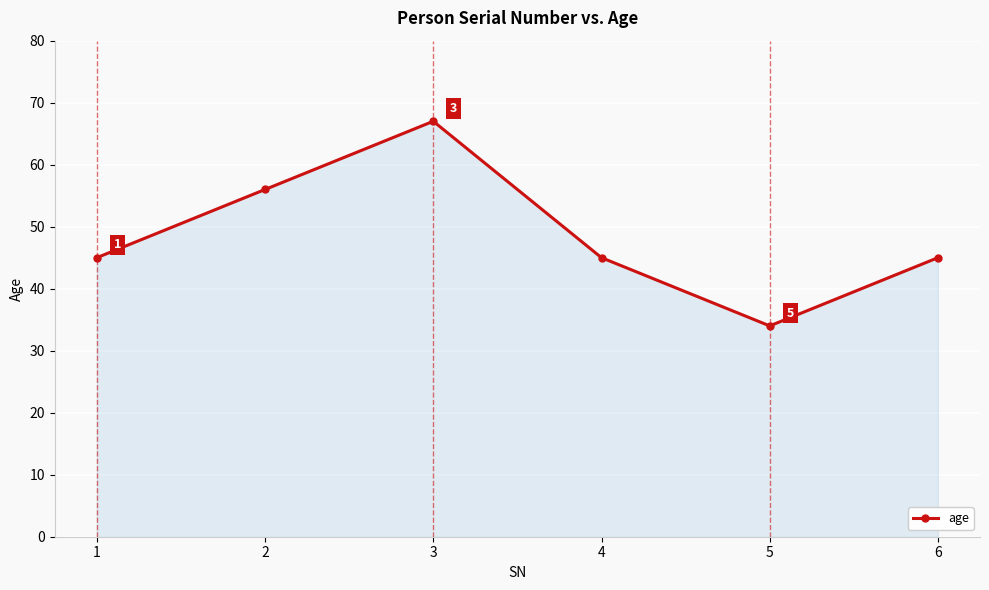

Does the chart display data point markers on the line(s)?

Yes